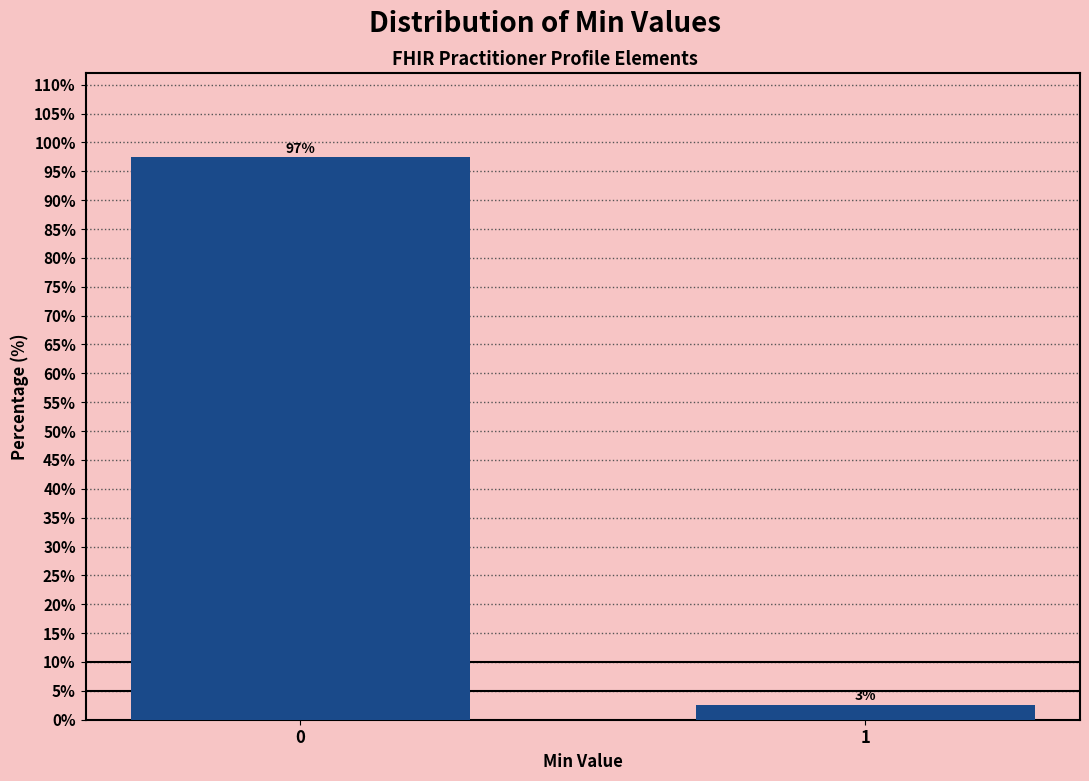

What is the value of the 1st bar from the left?

97.4